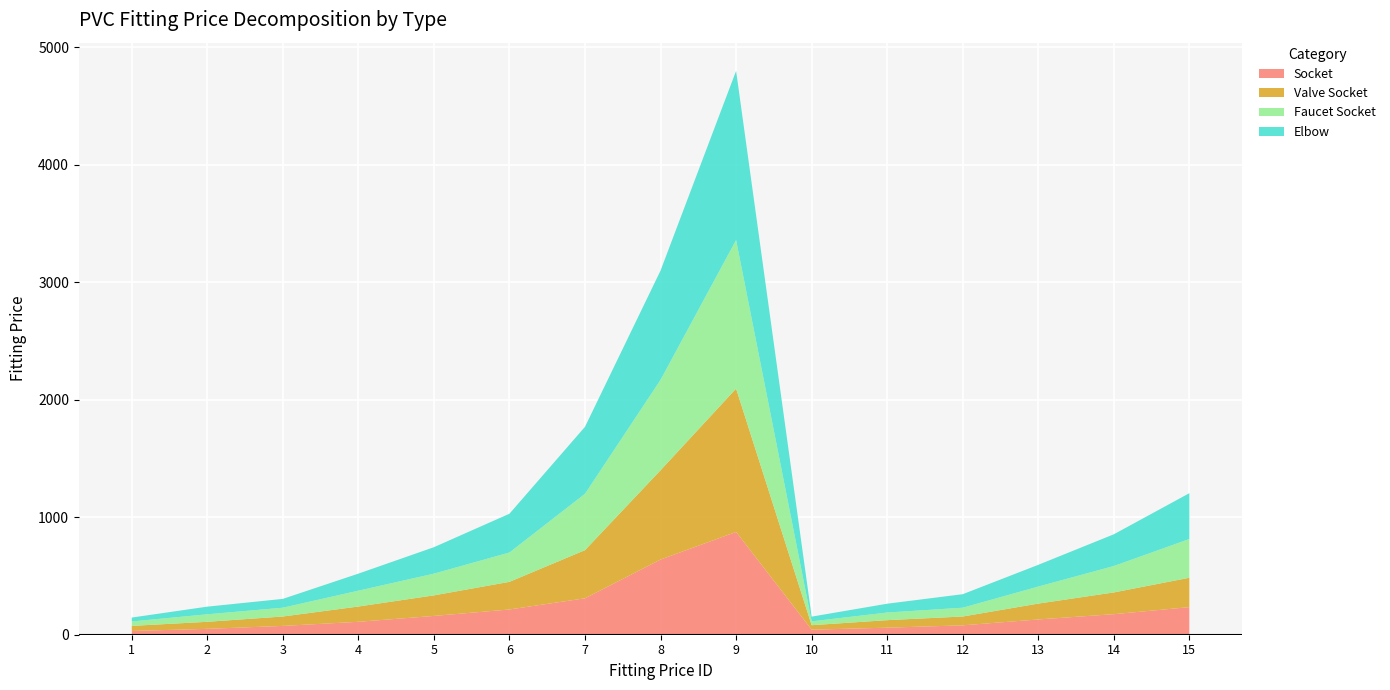

Reading left to right, extract all data points from this chart.

Socket: 1=32	2=50	3=75	4=110	5=160	6=215	7=310	8=640	9=875	10=43	11=60	12=80	13=130	14=175	15=235
Valve Socket: 1=43	2=60	3=80	4=130	5=175	6=235	7=410	8=760	9=1220	10=38	11=64	12=75	13=135	14=185	15=250
Faucet Socket: 1=38	2=64	3=75	4=135	5=185	6=250	7=480	8=770	9=1265	10=33	11=65	12=75	13=145	14=225	15=330
Elbow: 1=33	2=65	3=75	4=145	5=225	6=330	7=570	8=930	9=1440	10=40	11=75	12=115	13=185	14=270	15=390